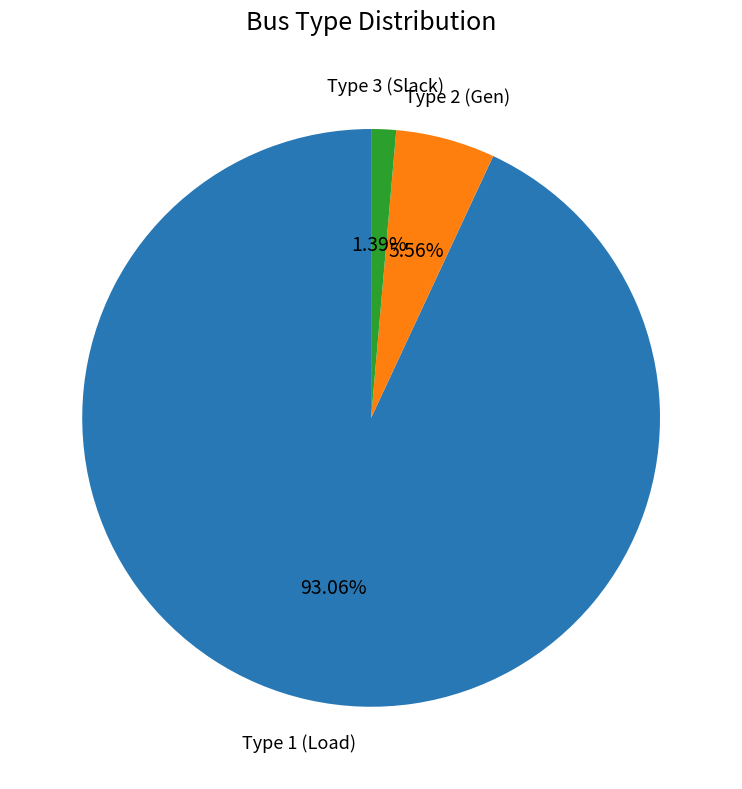

Does any single category account for the majority?

Yes